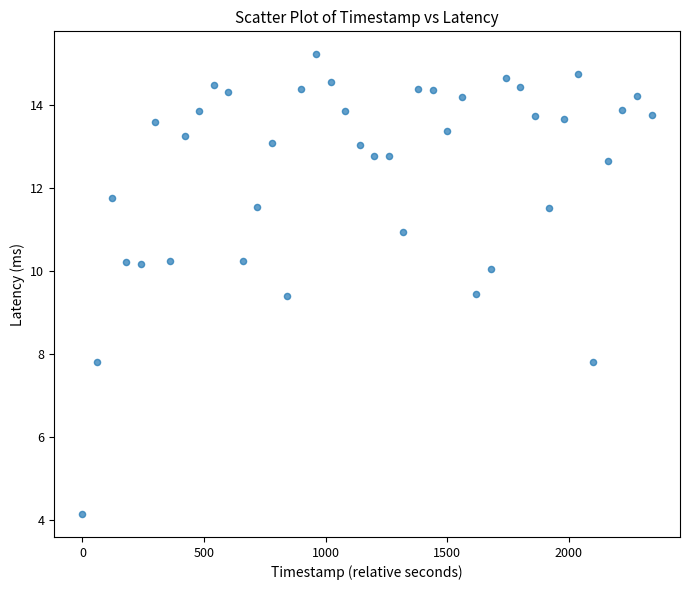

What is the range of X values (max minus min)?

2340.0